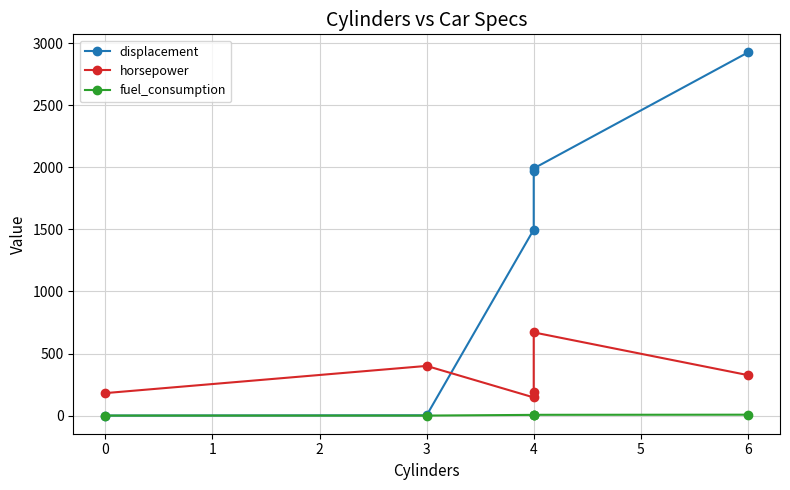

Rank the series by their maximum value, from lowest to highest.

fuel_consumption, horsepower, displacement